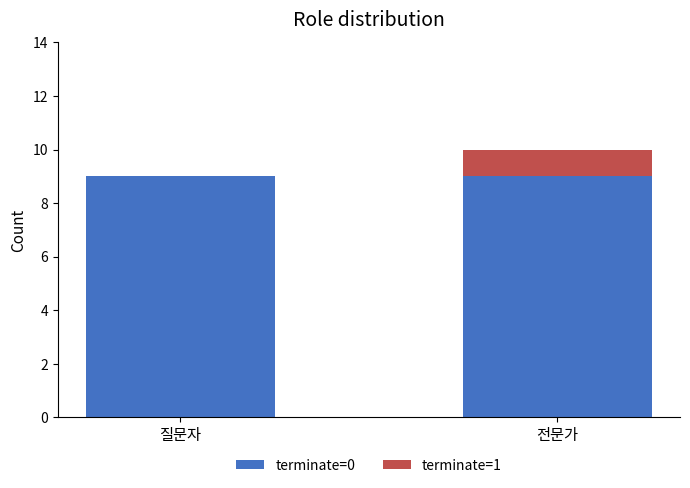

Does the chart contain stacked bars?

Yes